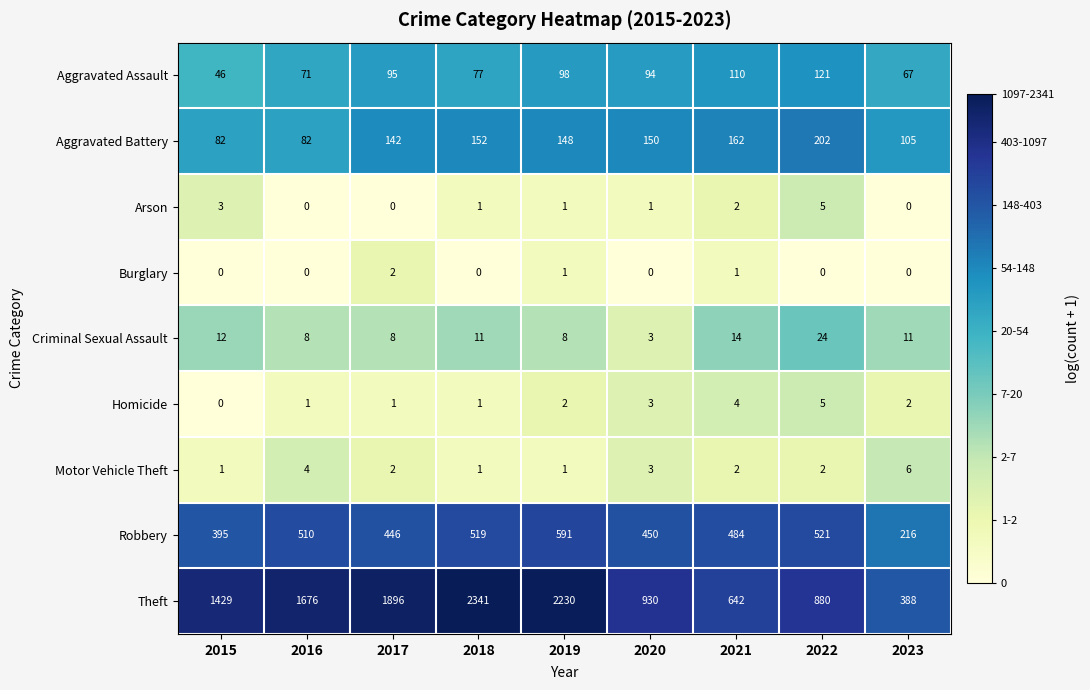

Which series has the widest spread of values?

Theft